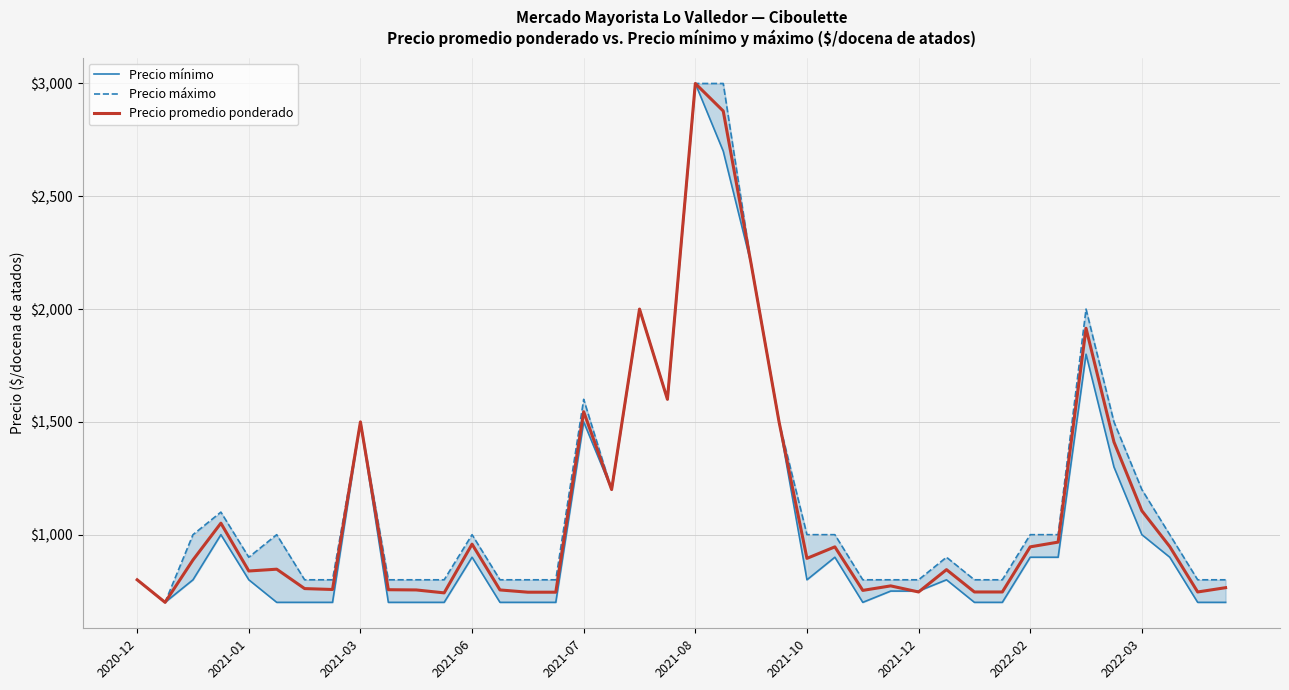

What is the total value across all series at 27?

2323